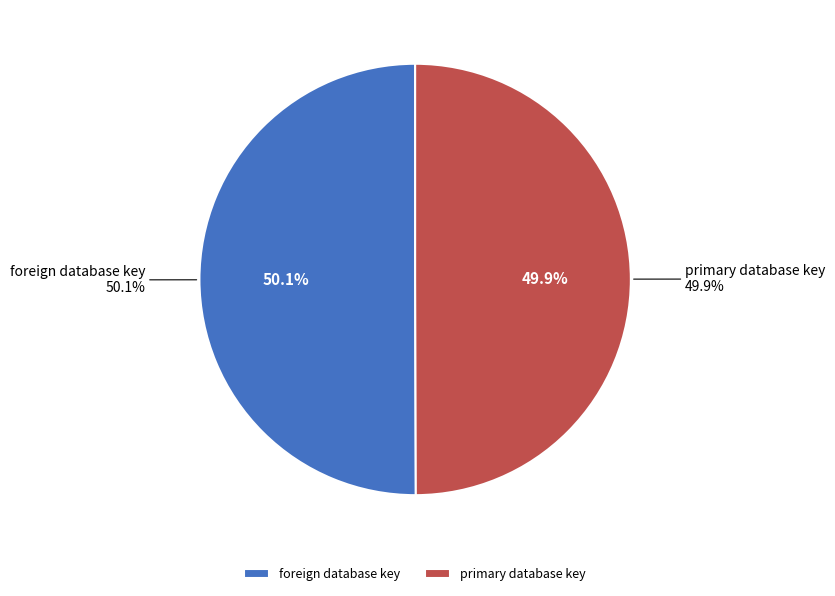

Which category has the smallest portion of the pie?

primary database key